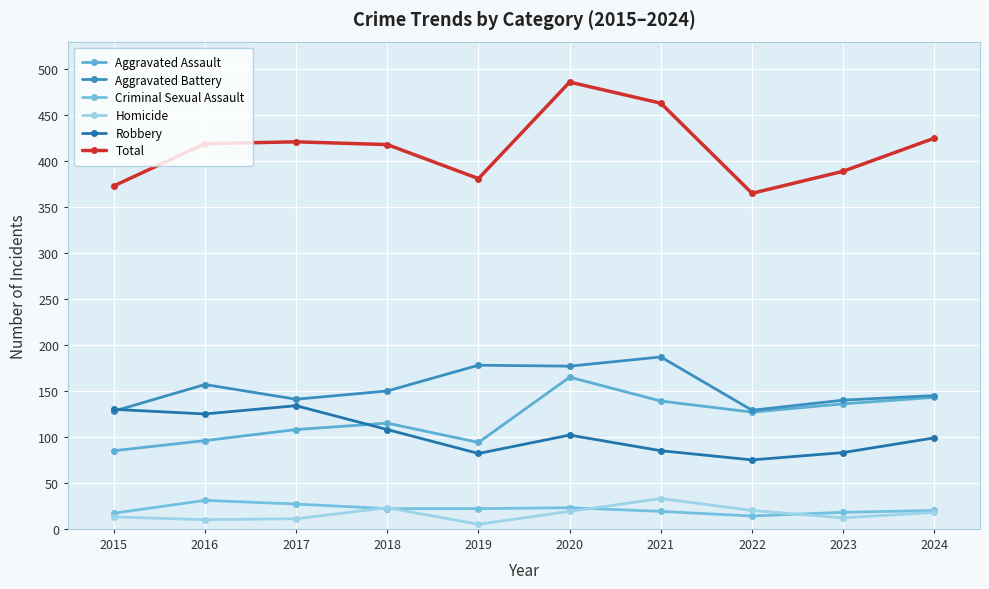

What is the maximum value for Aggravated Assault?

165